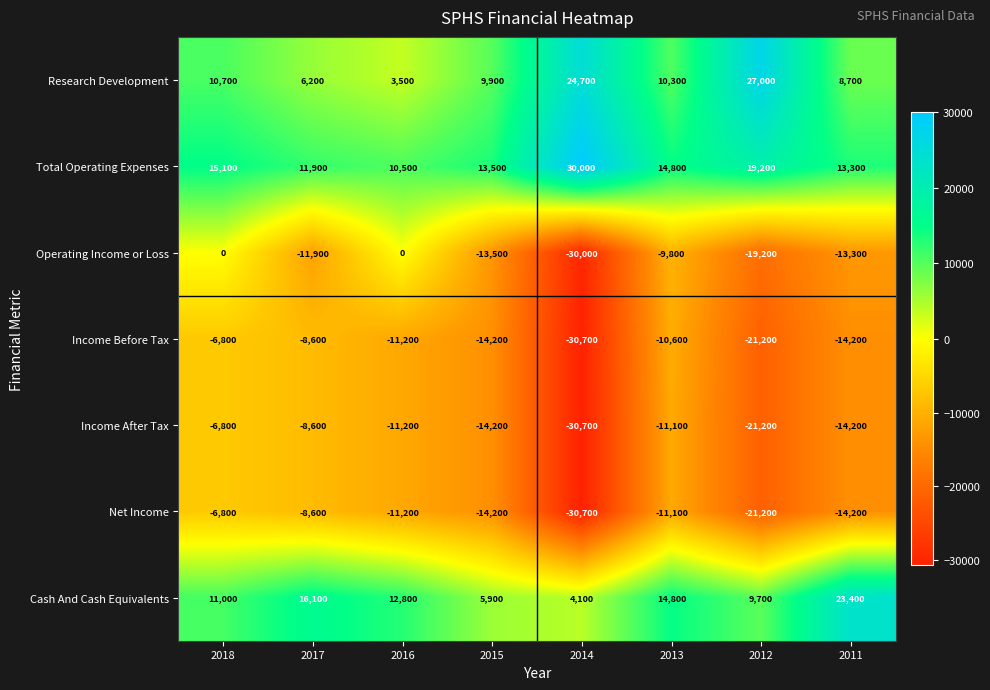

Which series has the largest total across all categories?

Total Operating Expenses